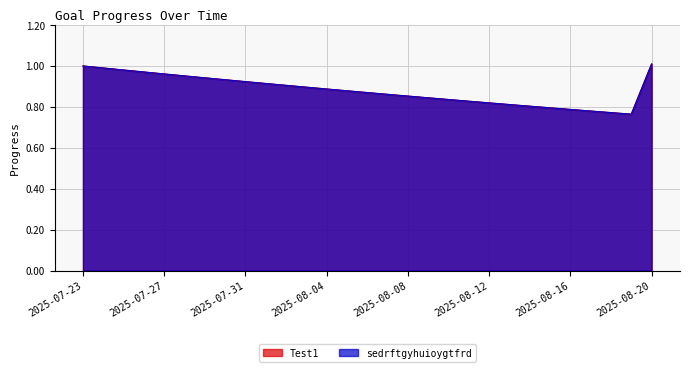

What is the sum of all Test1 values?

25.6